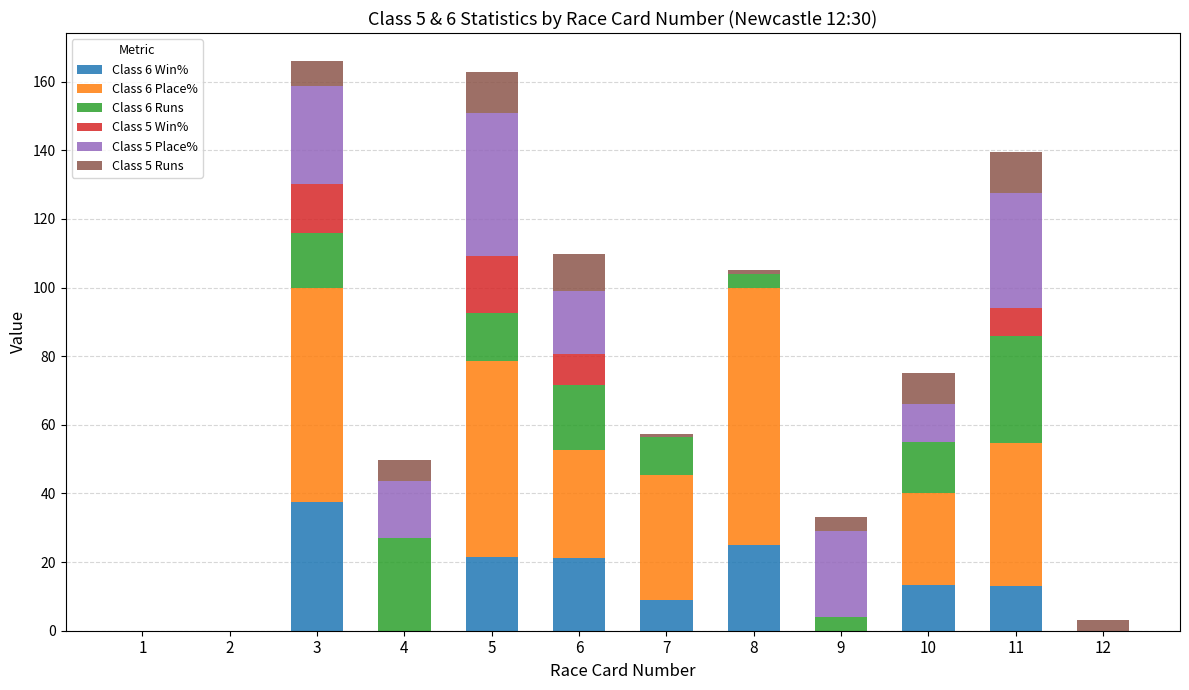

What is the maximum value for Class 6 Win%?

37.5